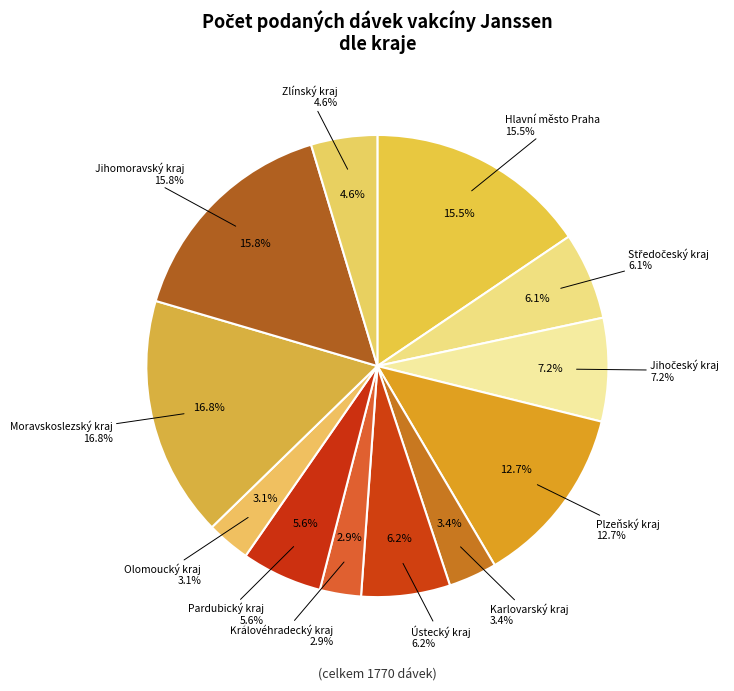

Which category has the biggest portion of the pie?

Moravskoslezský kraj